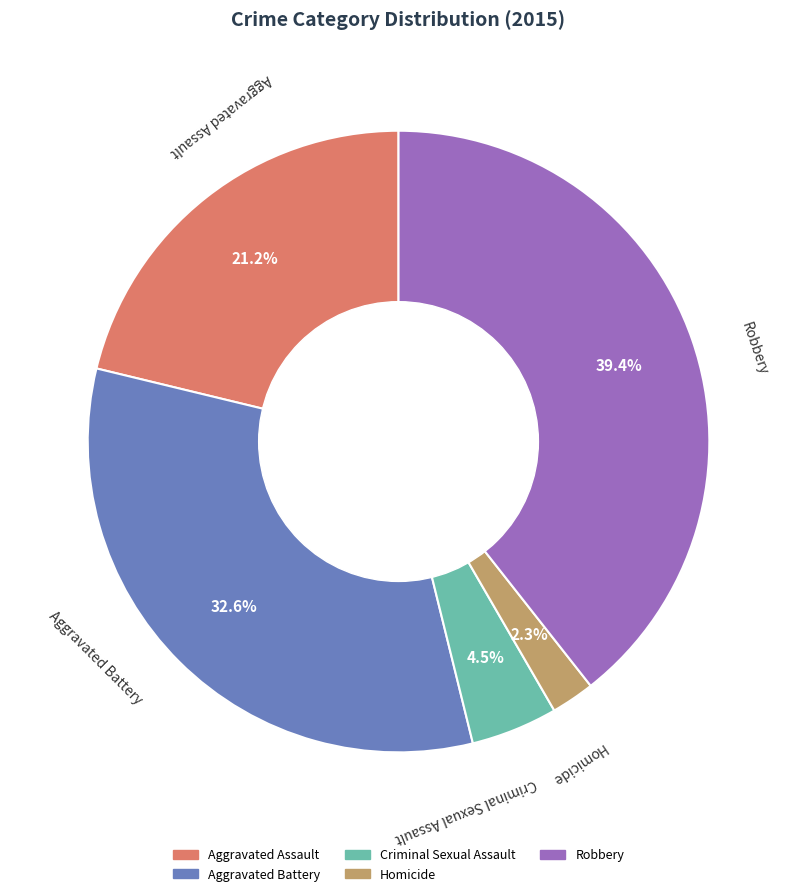

To the nearest percent, what portion does Homicide represent?

2%